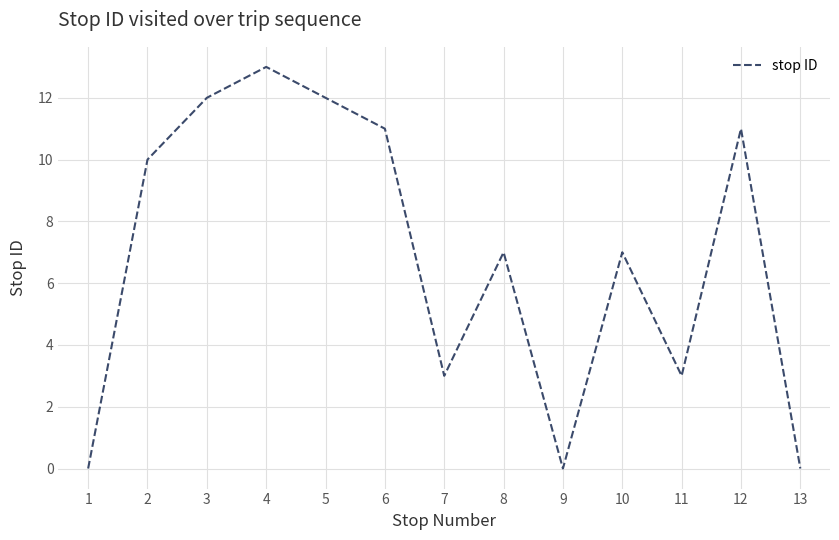

Is it true that the value at 8 is 7?

True